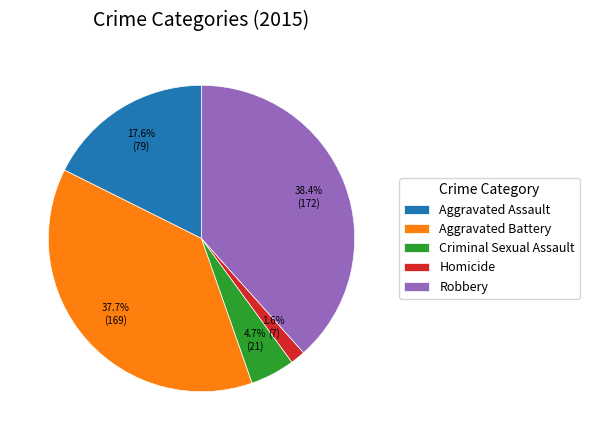

To the nearest percent, what is the difference between the largest and smallest slice percentages?

37%